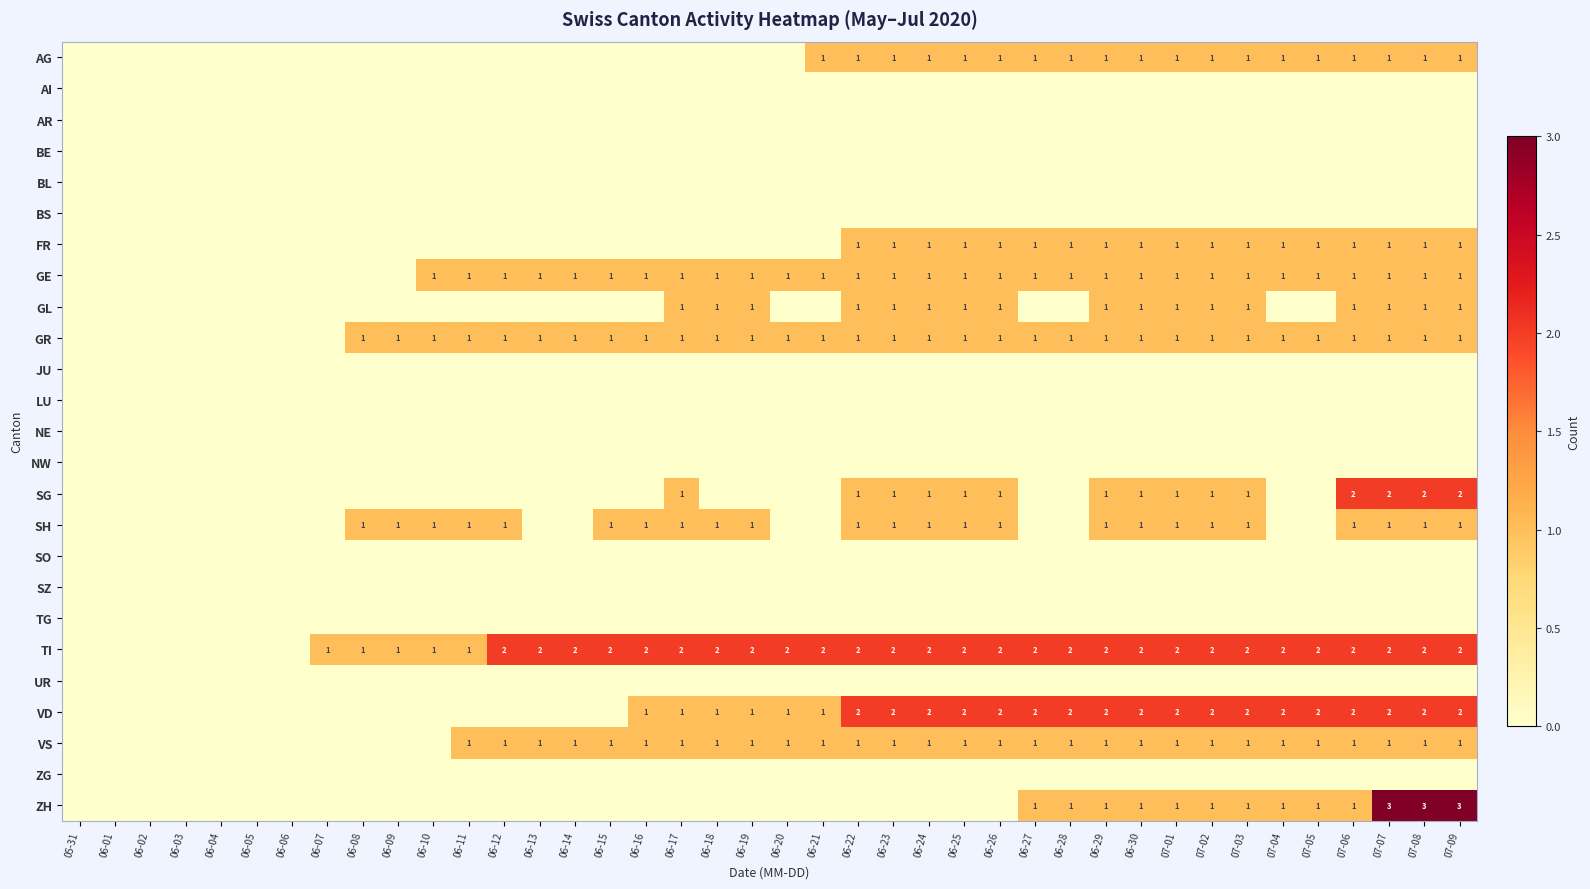

The value of SH at 07-08 is 1. True or false?

True